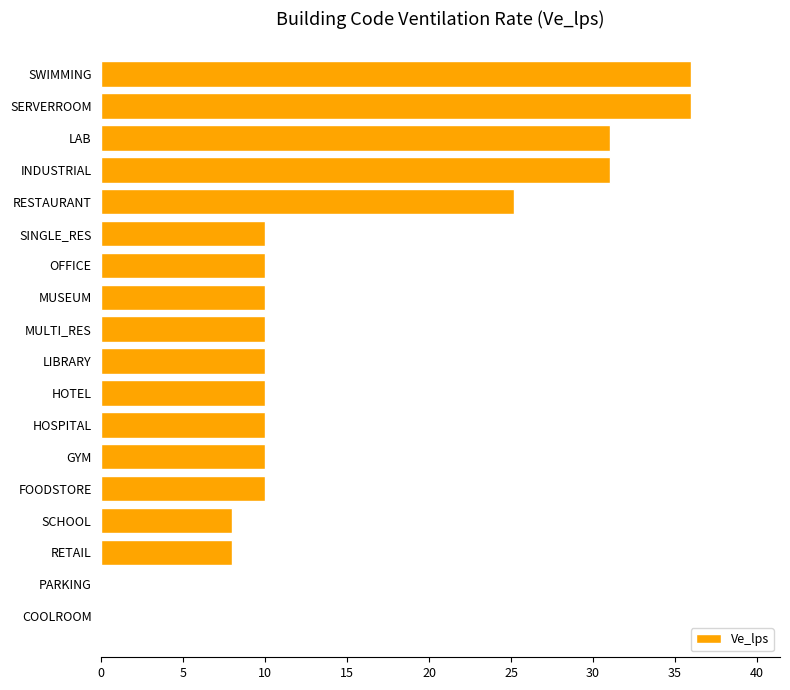

Count the number of data series in this chart.

1